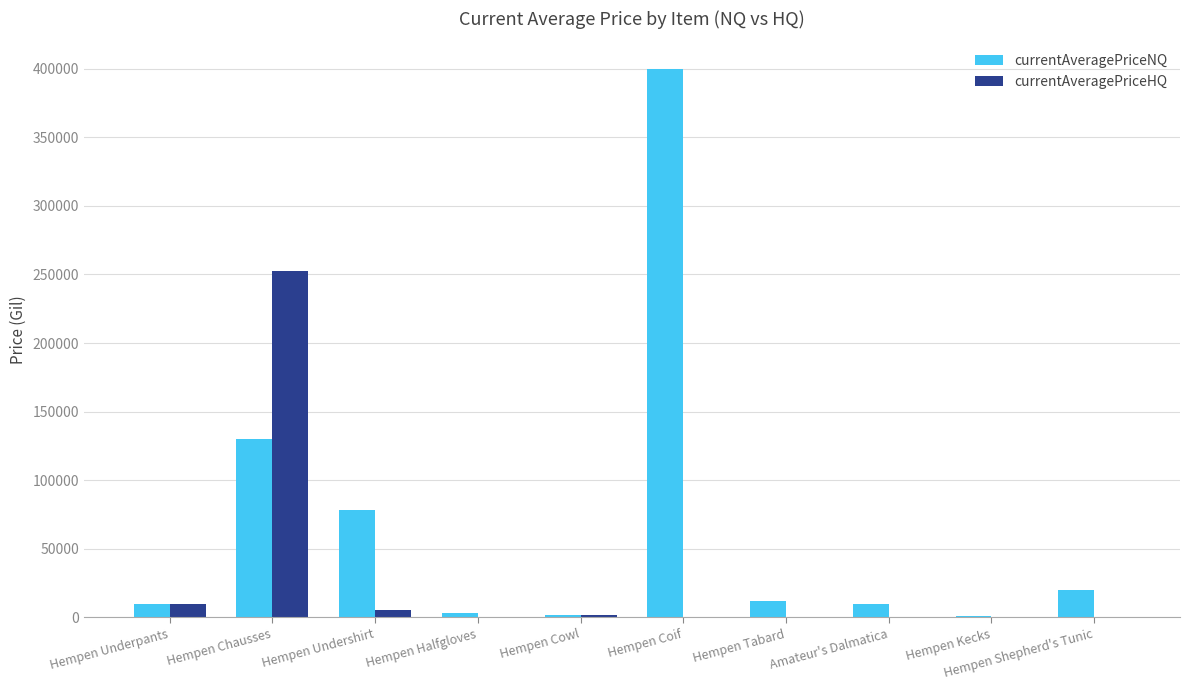

Count the number of data series in this chart.

2